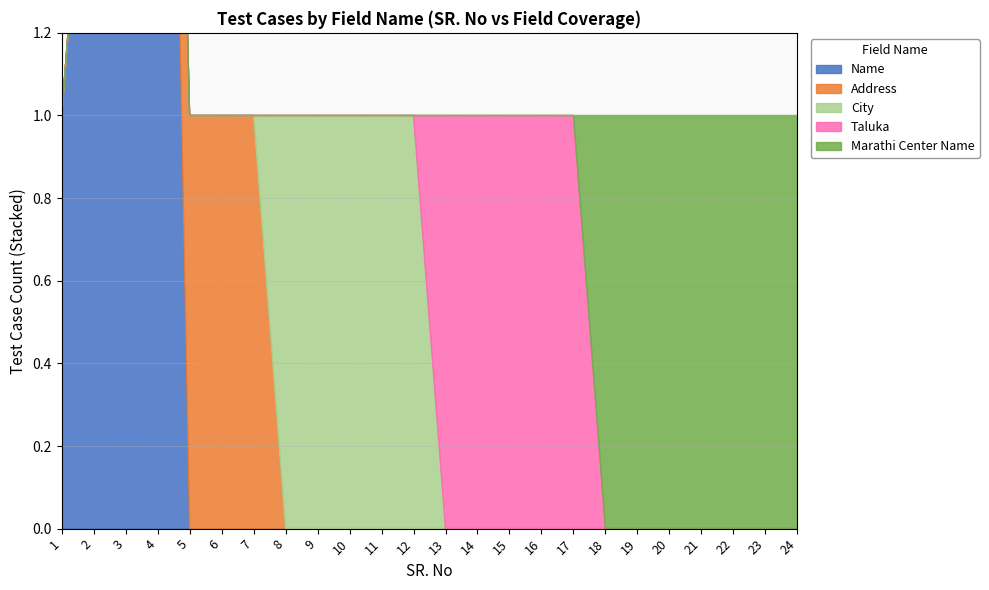

Is the value of Address at 24 greater than the value of Taluka at 22?

No